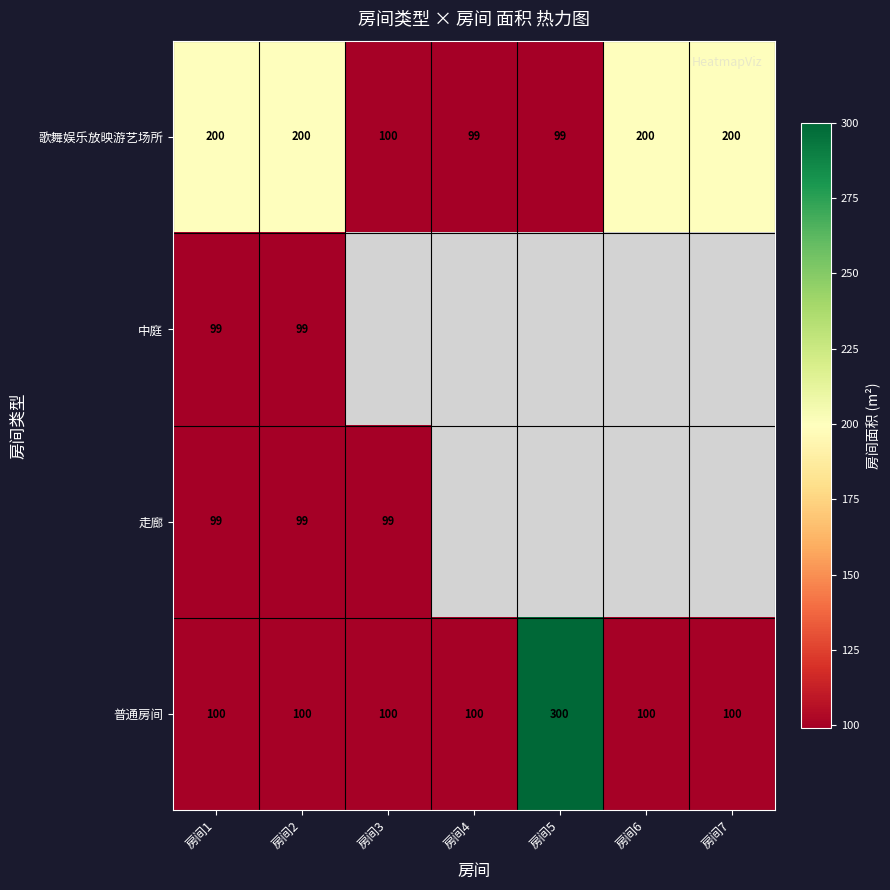

What is the maximum value shown in the chart?

300.0